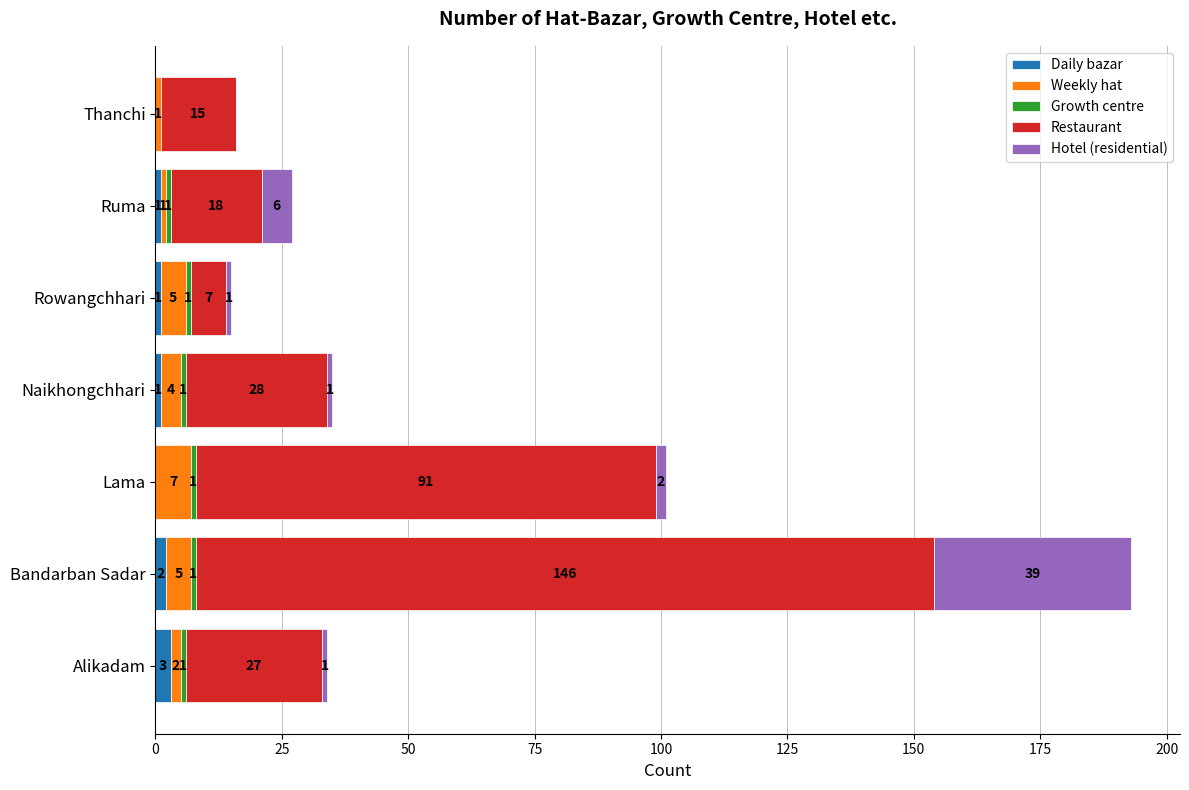

Is it true that Daily bazar equals 1 at Rowangchhari?

True